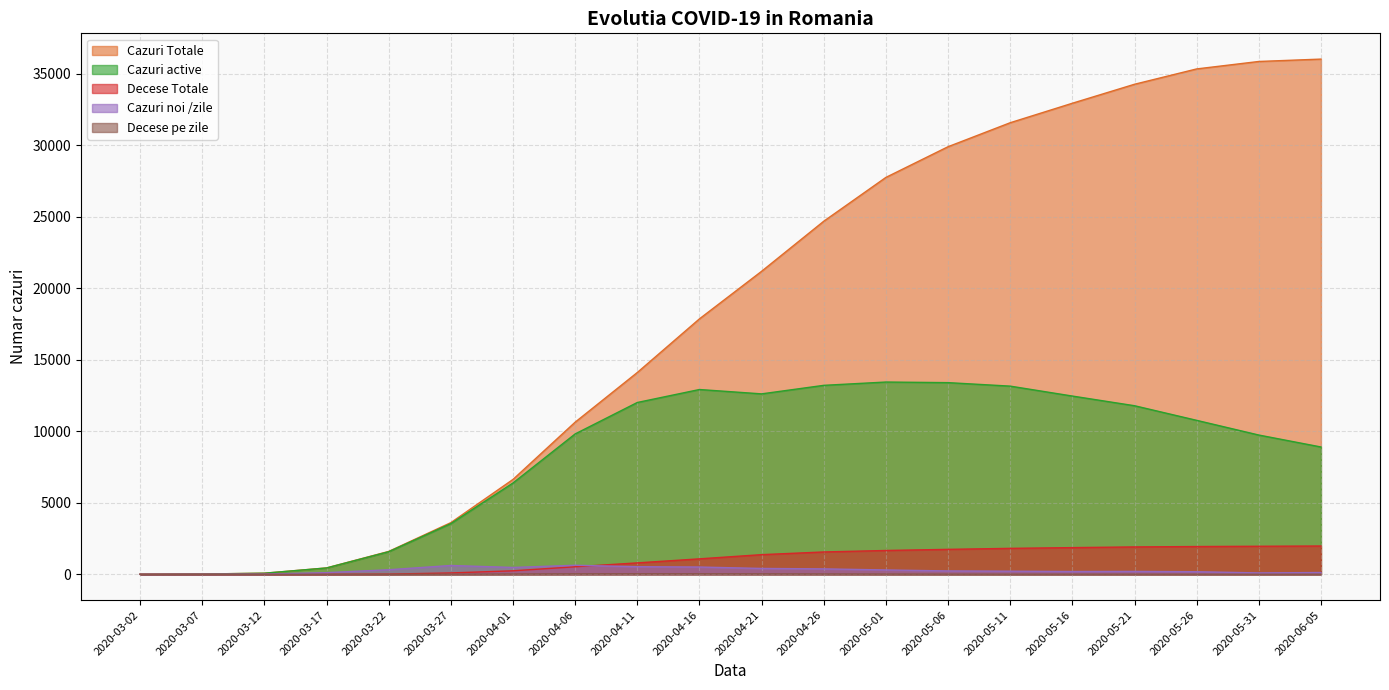

At which label does Cazuri Totale reach its peak?

2020-06-05